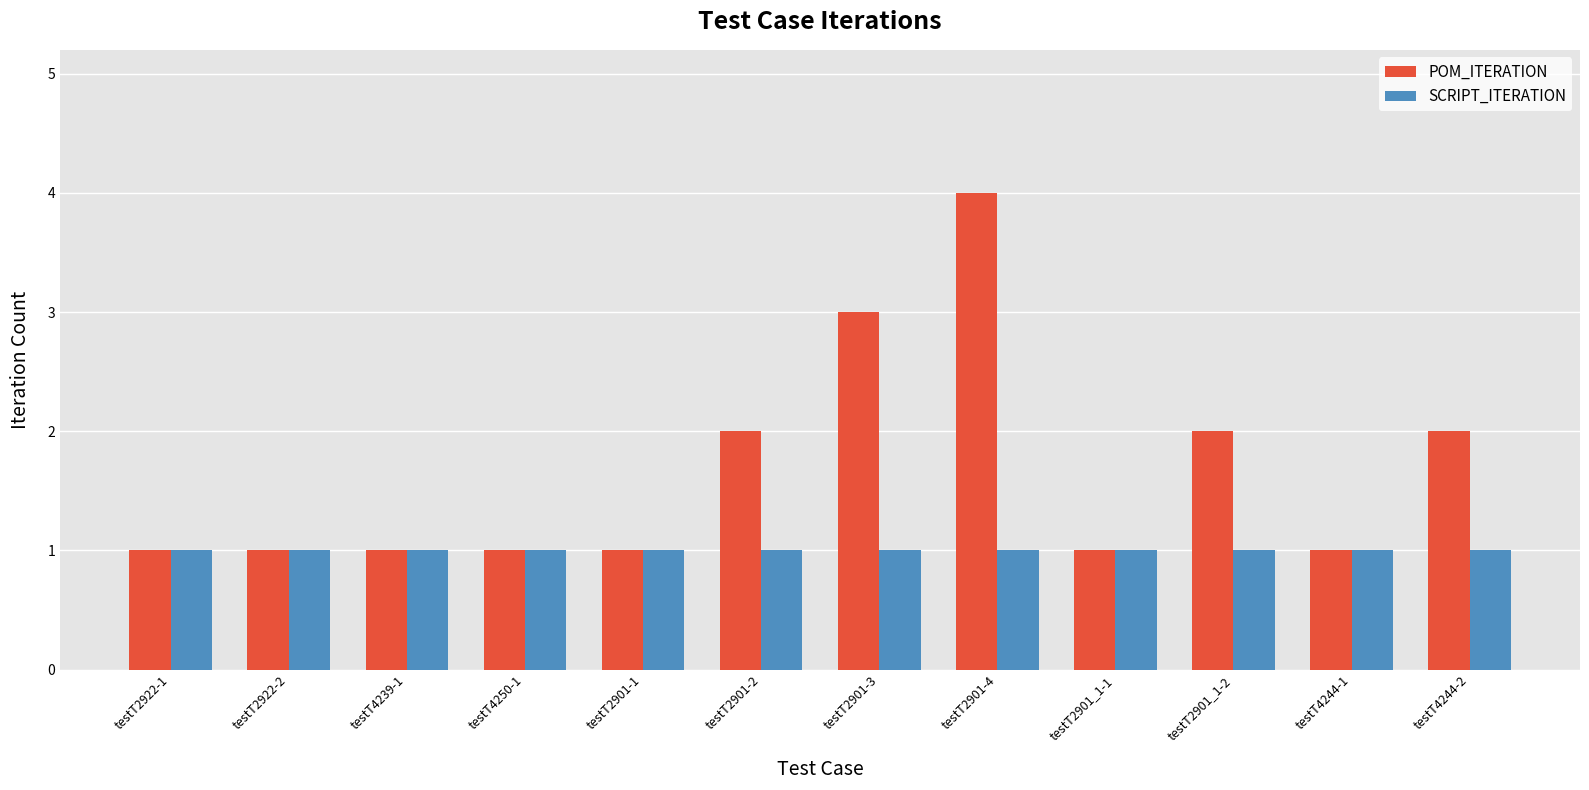

What is the difference between the second highest and second lowest values in the POM_ITERATION series?

2